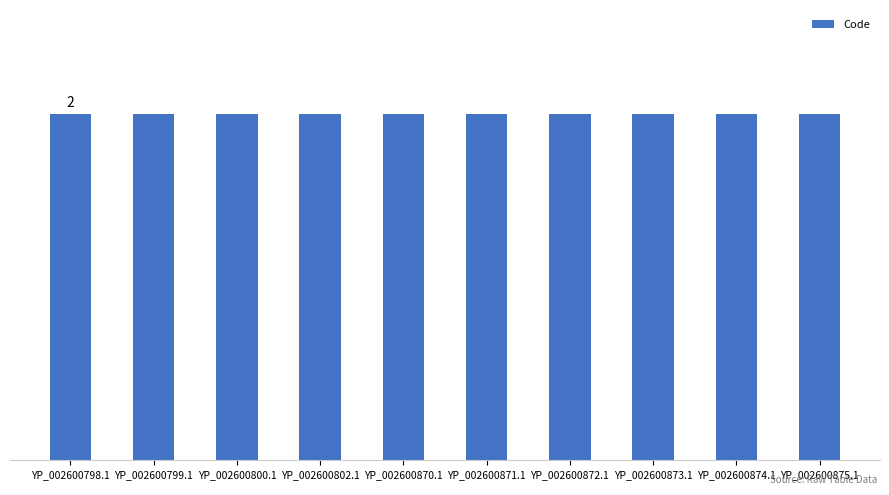

What is the label of the 9th bar from the left?

YP_002600874.1